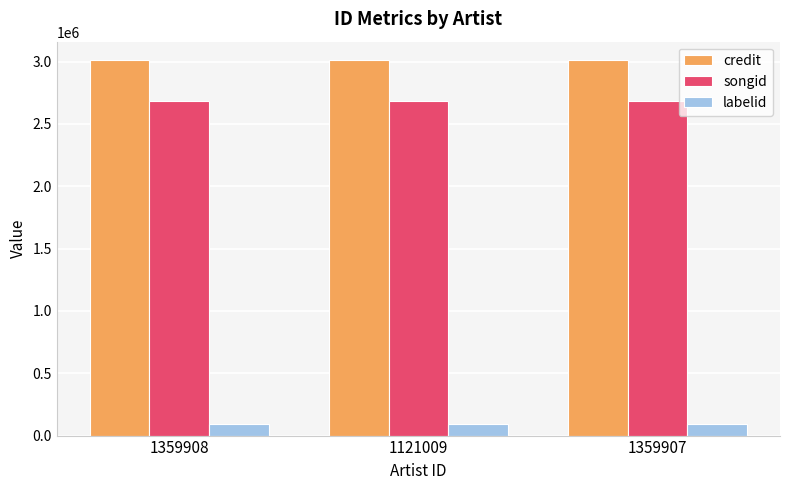

What are all the series names shown in the legend?

credit, songid, labelid